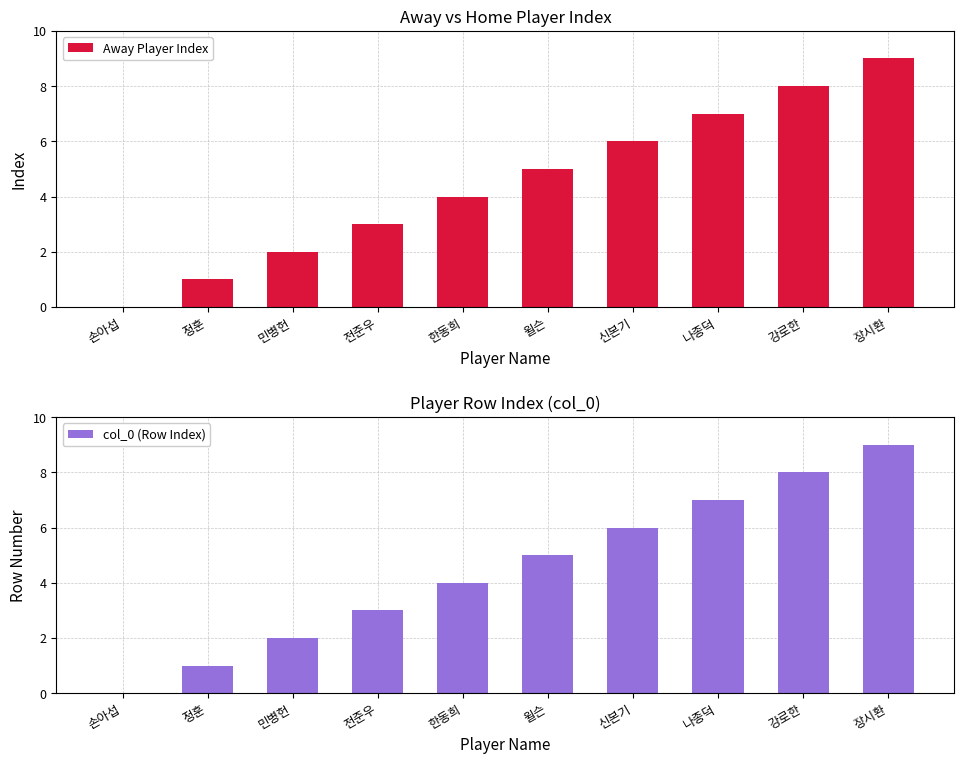

Rank the categories by Away Player Index value from lowest to highest.

손아섭, 정훈, 민병헌, 전준우, 한동희, 윌슨, 신본기, 나종덕, 강로한, 장시환